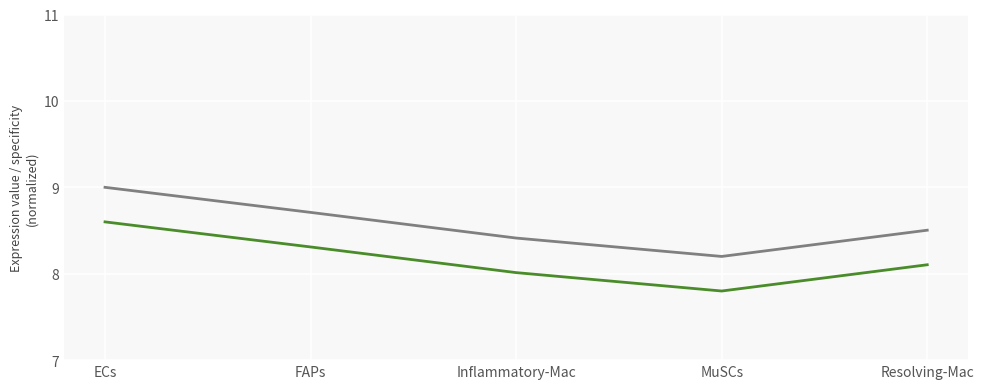

What is the difference between the highest and lowest values at MuSCs?

0.4